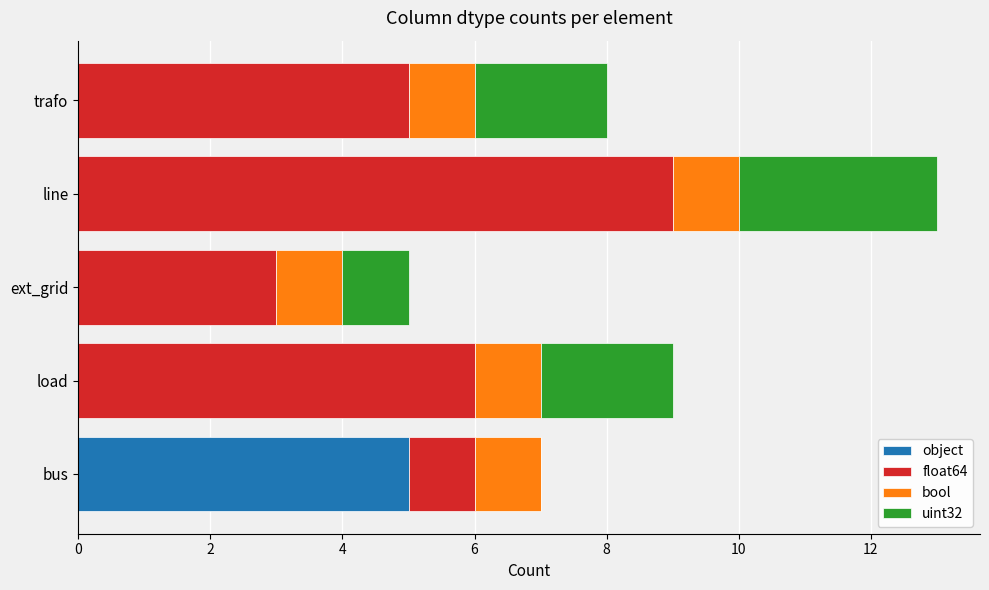

At which category is the sum across all series the highest?

line